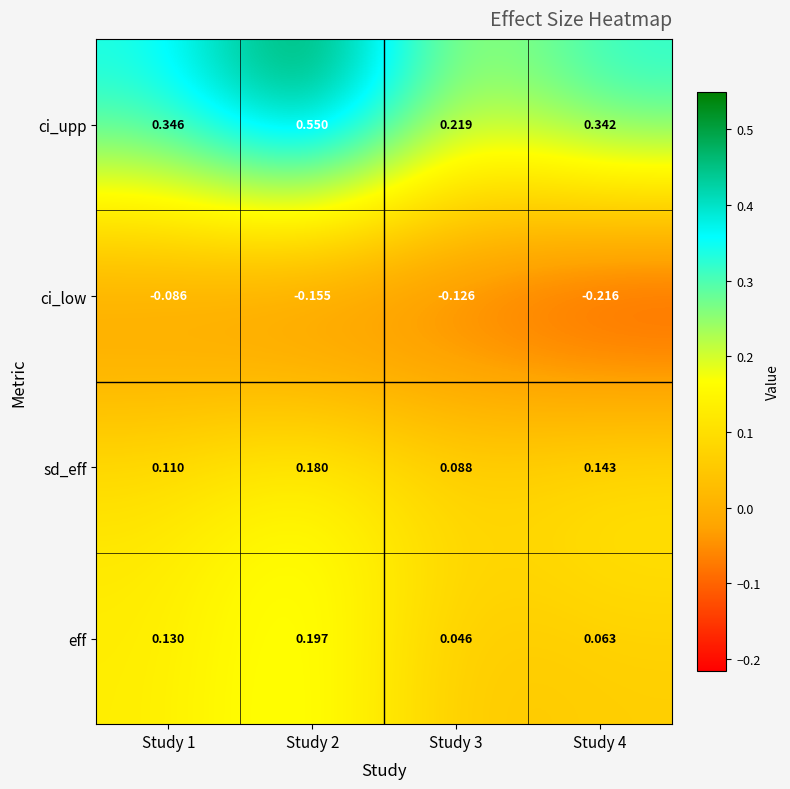

Rank the series by their maximum value, from highest to lowest.

ci_upp, eff, sd_eff, ci_low